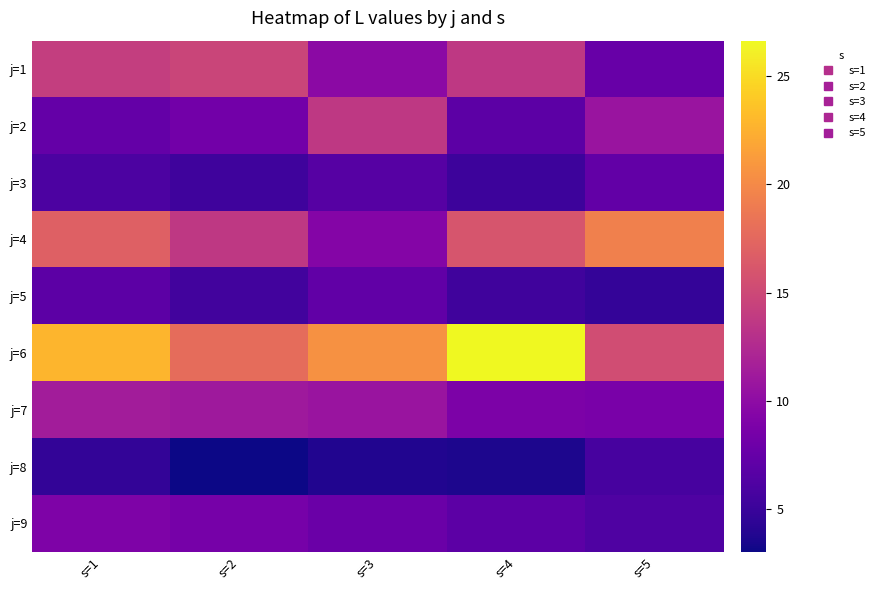

At s=4, list the series in order from largest to smallest.

j=6, j=4, j=1, j=7, j=2, j=9, j=5, j=3, j=8